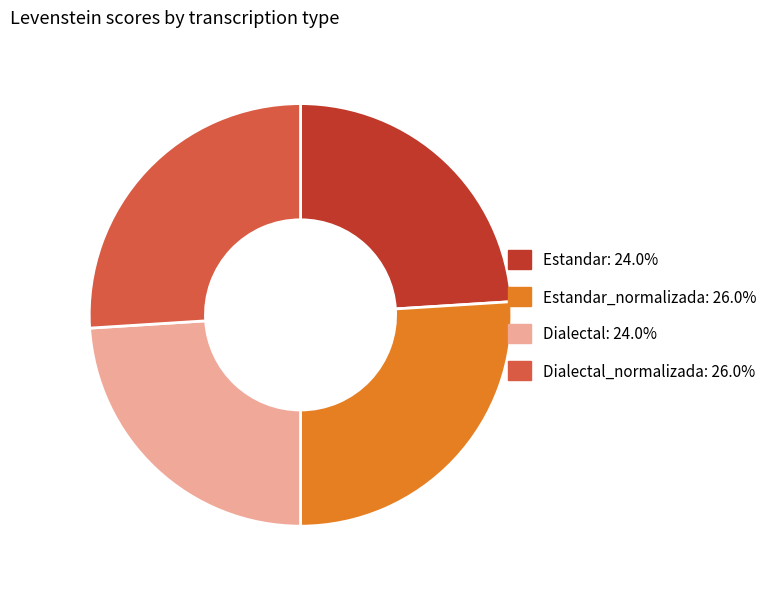

Is there any slice that represents more than half of the pie?

No